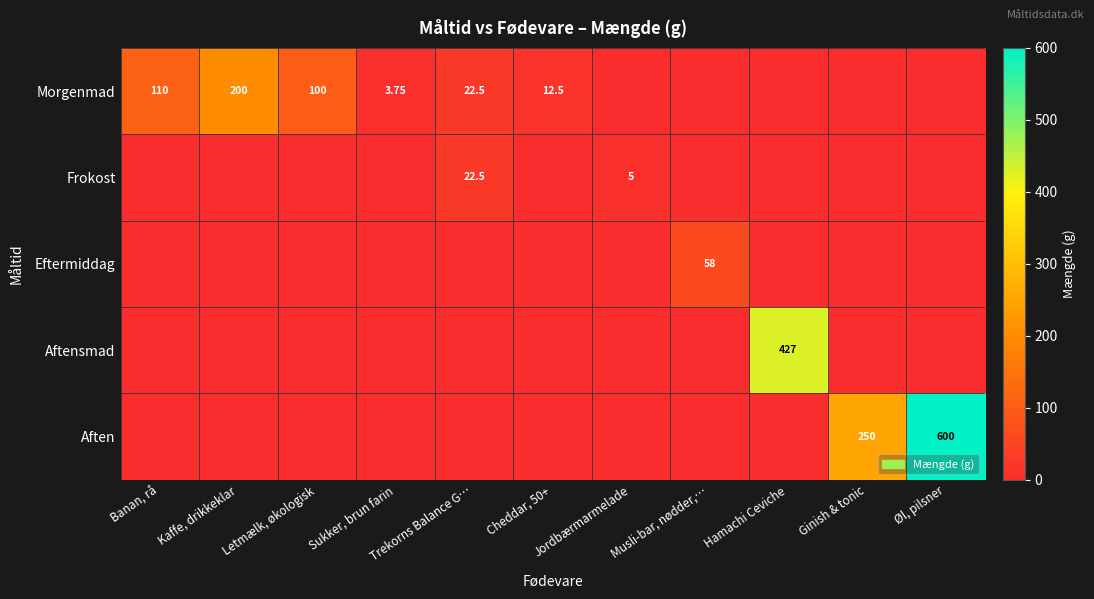

The Frokost series shows 22.5 at Trekorns Balance G…. True or false?

True